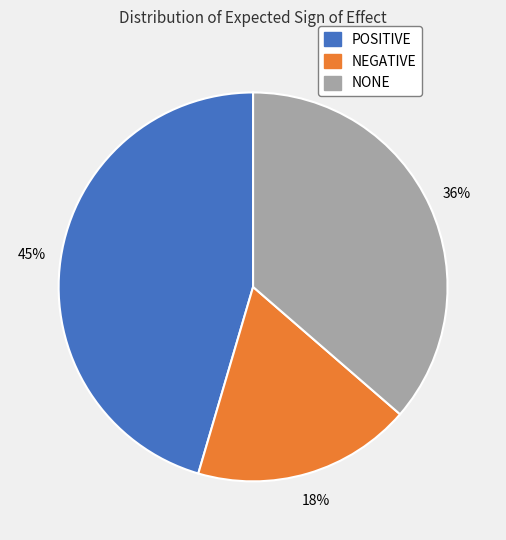

To the nearest percent, what portion does NEGATIVE represent?

18%